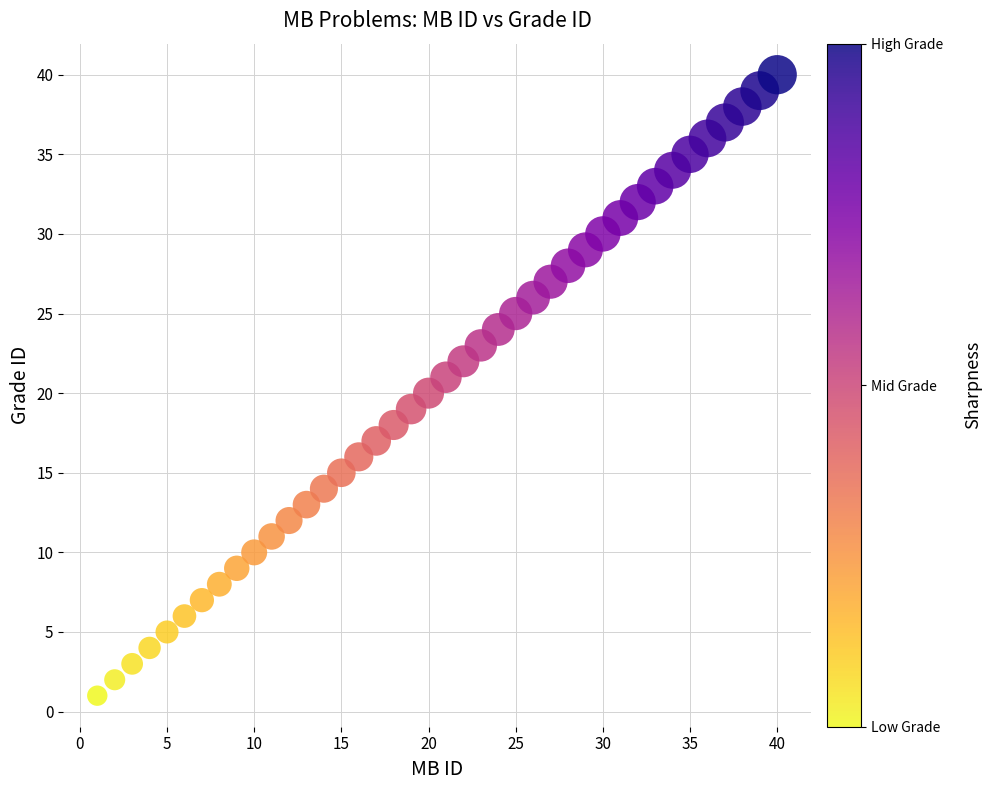

What is the range of X values (max minus min)?

39